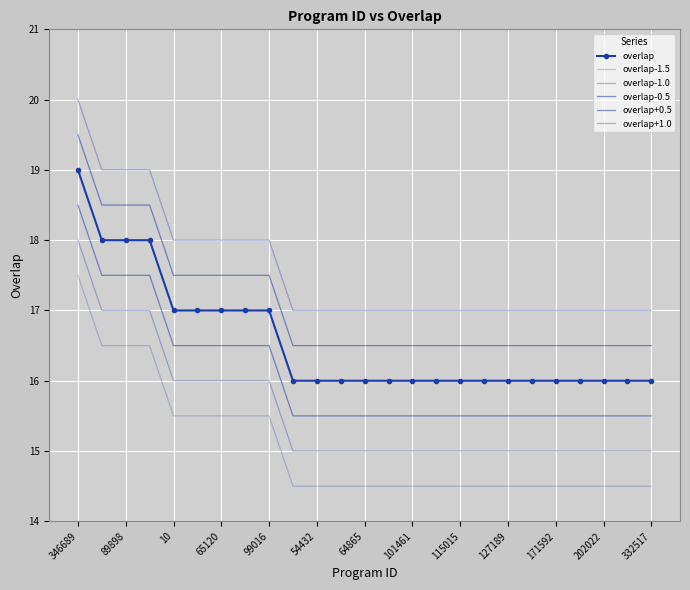

True or false: overlap+0.5 and overlap-1.0 intersect in this chart.

False